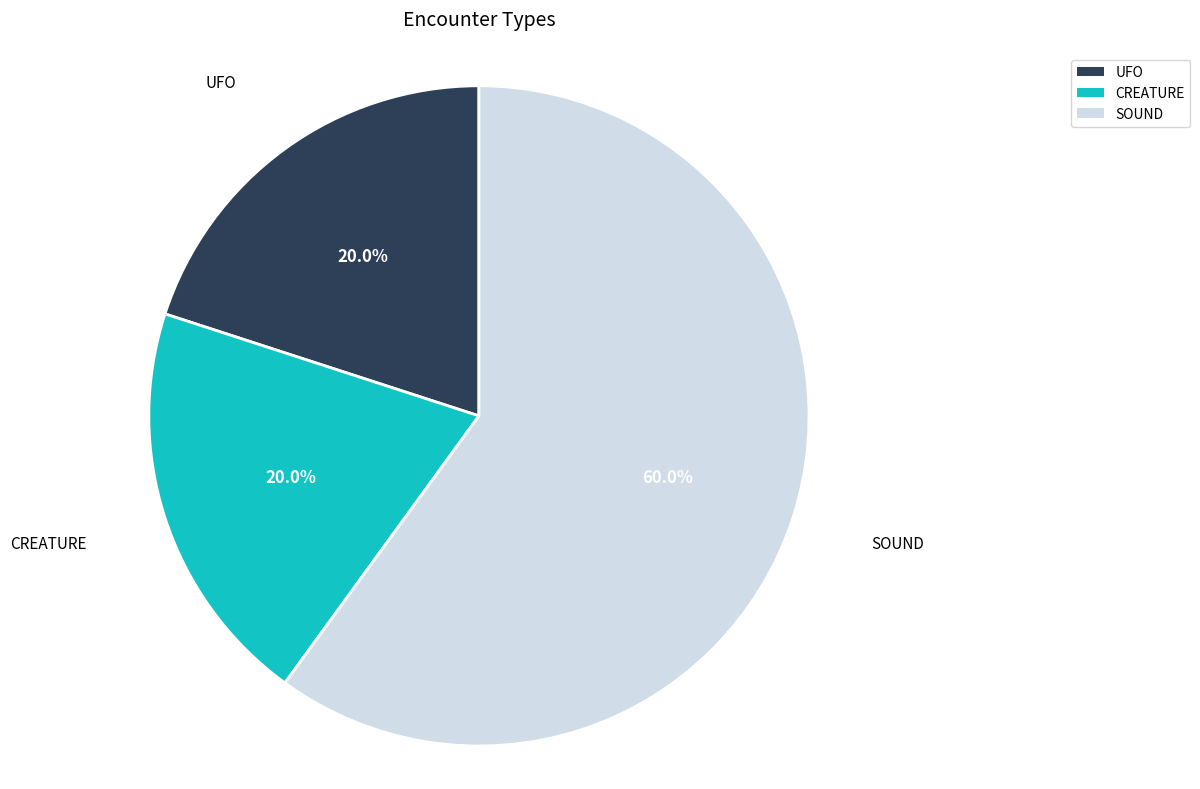

Is there a majority slice in this chart?

Yes